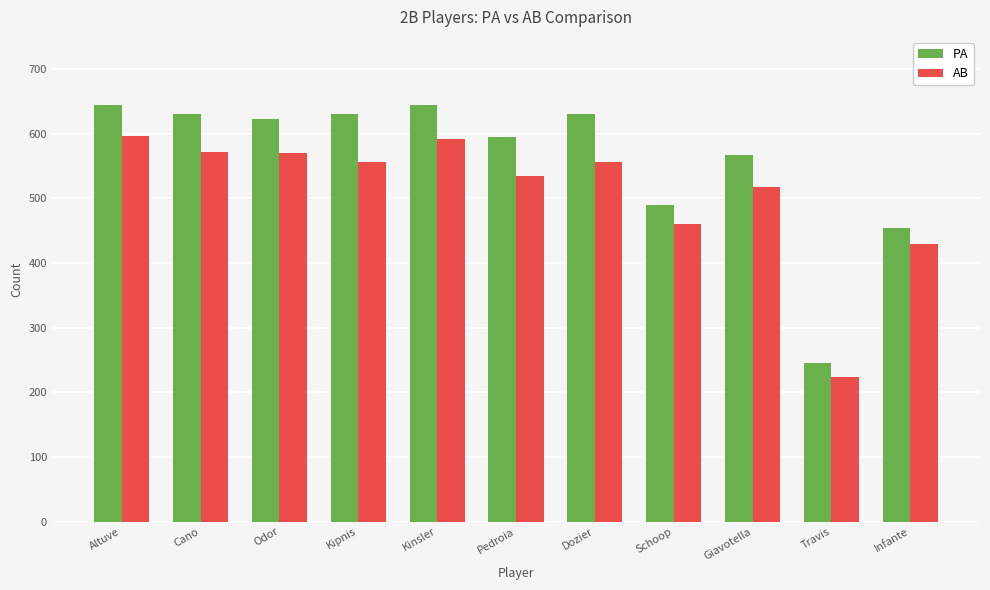

Count the number of data series in this chart.

2